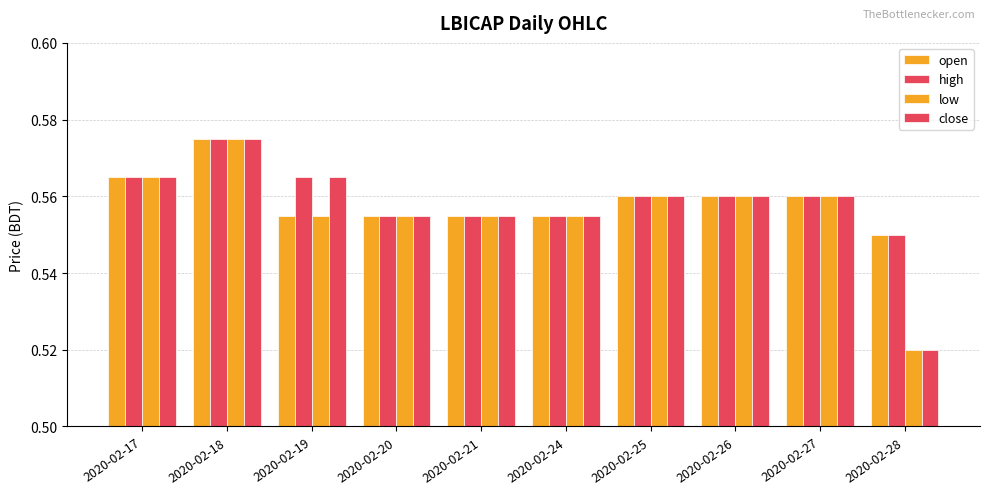

List the series in order of their overall mean, highest first.

high, open, close, low